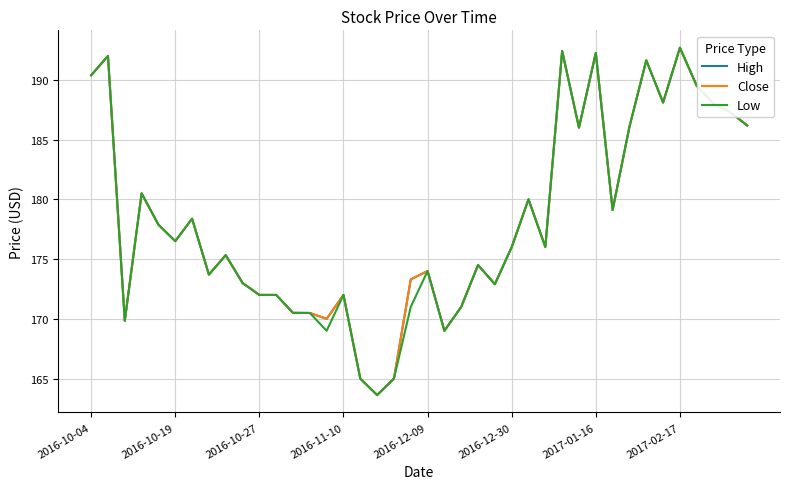

What is the minimum value shown in the chart?

163.6